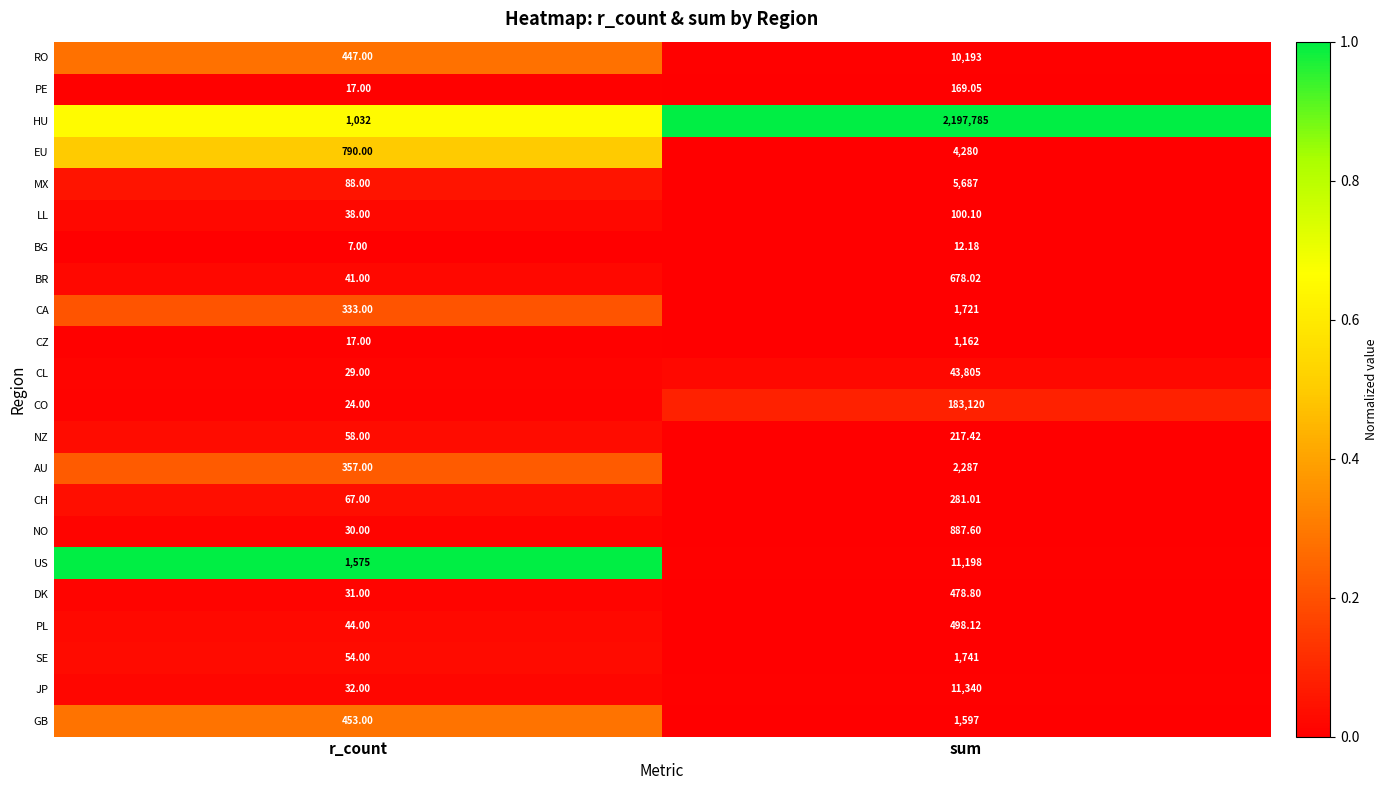

Which label corresponds to the largest value in the chart?

sum